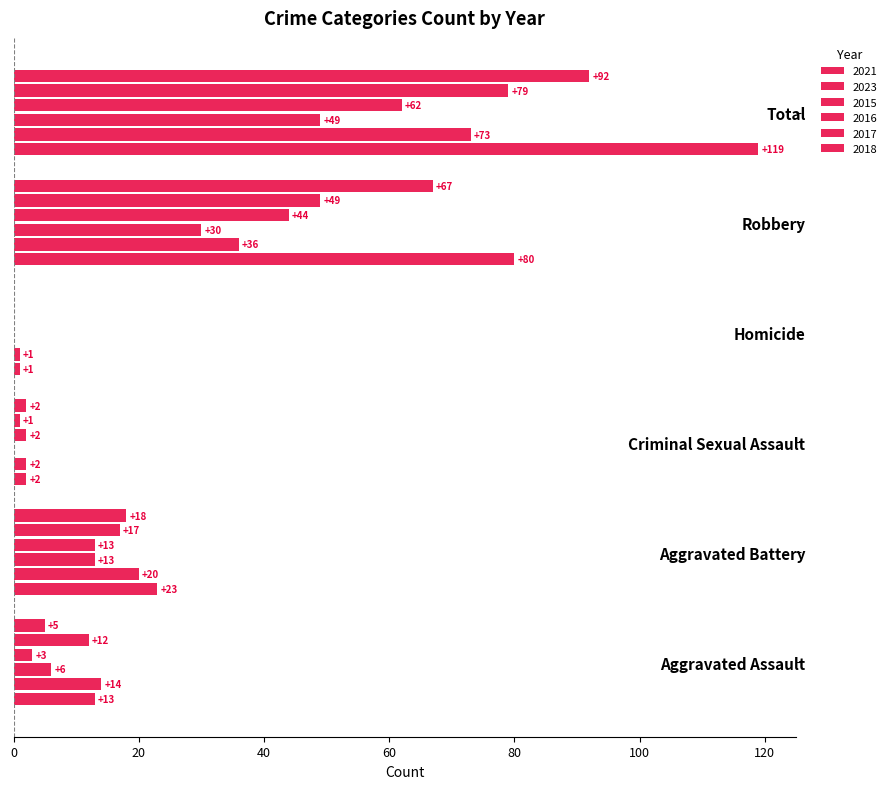

What position from the right is Robbery?

2